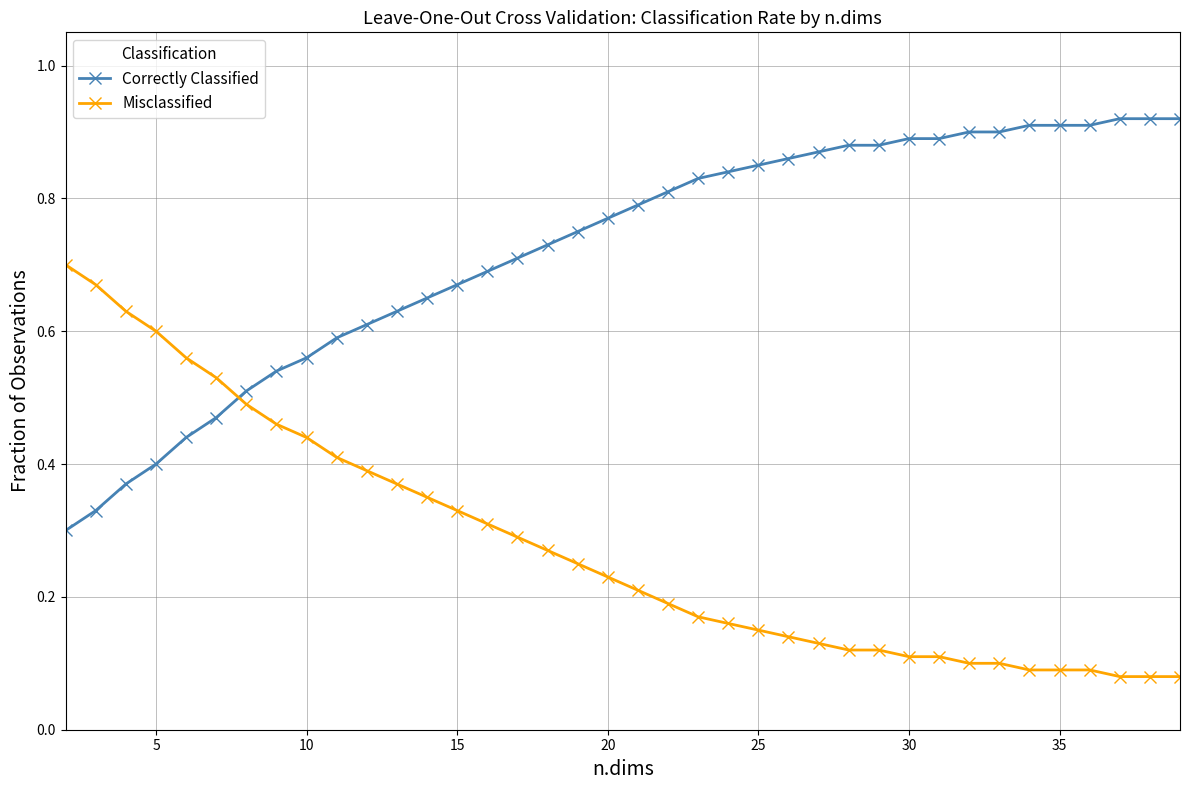

Count the Misclassified values in the range 0 to 1.

38